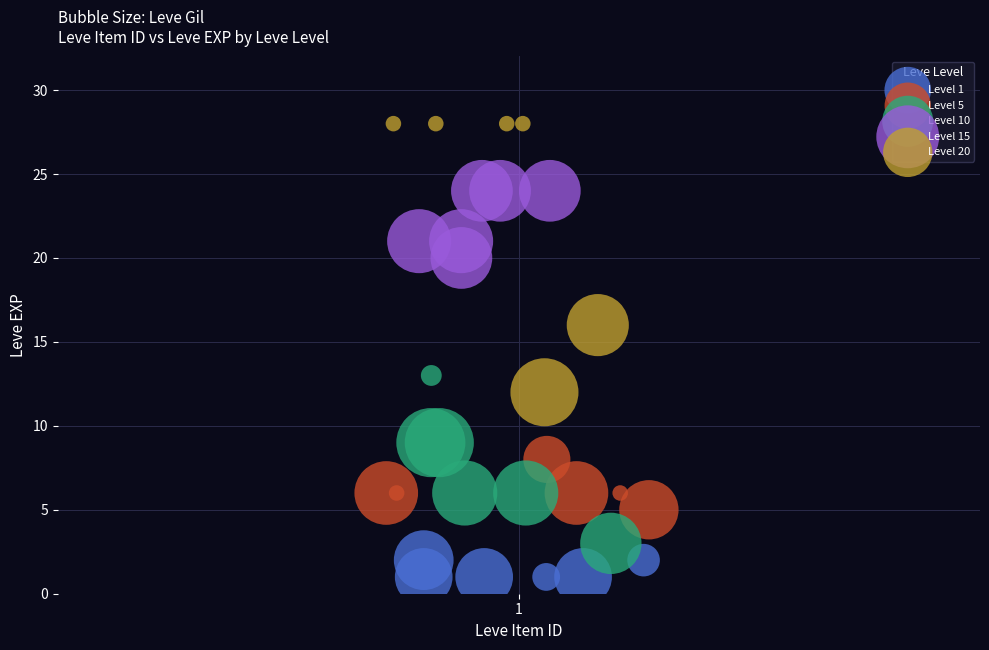

What are all the series names shown in the legend?

Level 1, Level 5, Level 10, Level 15, Level 20